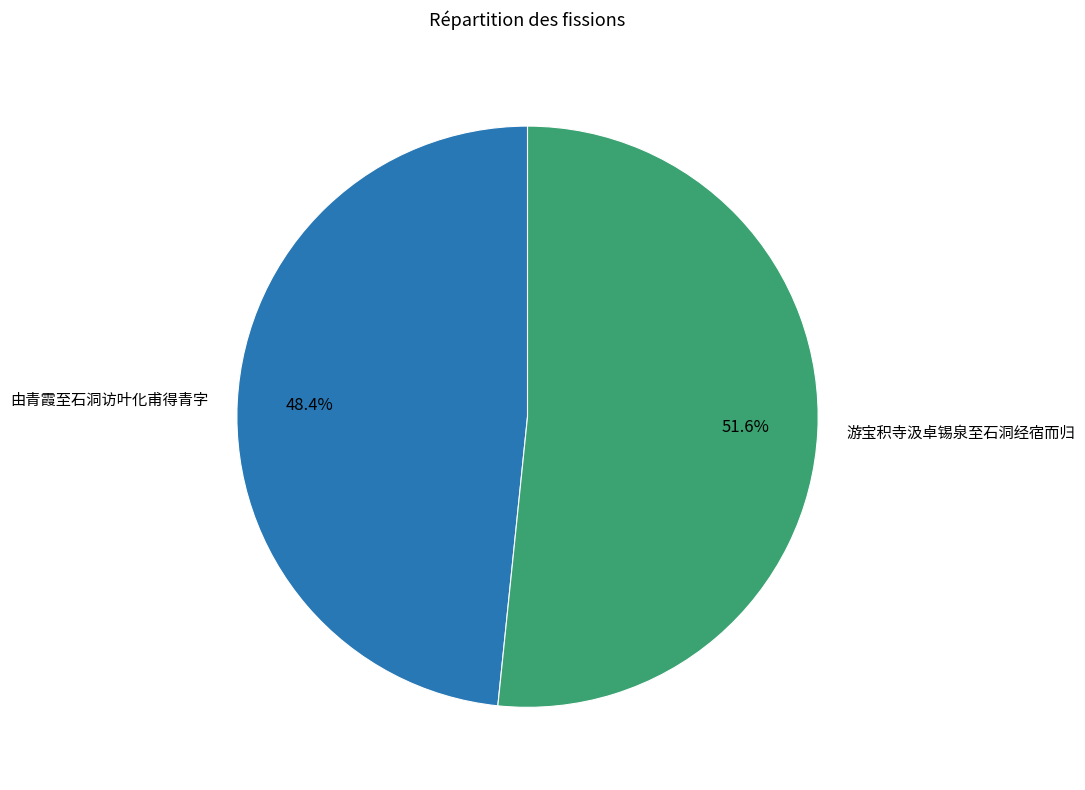

Count the number of slices in the pie.

2